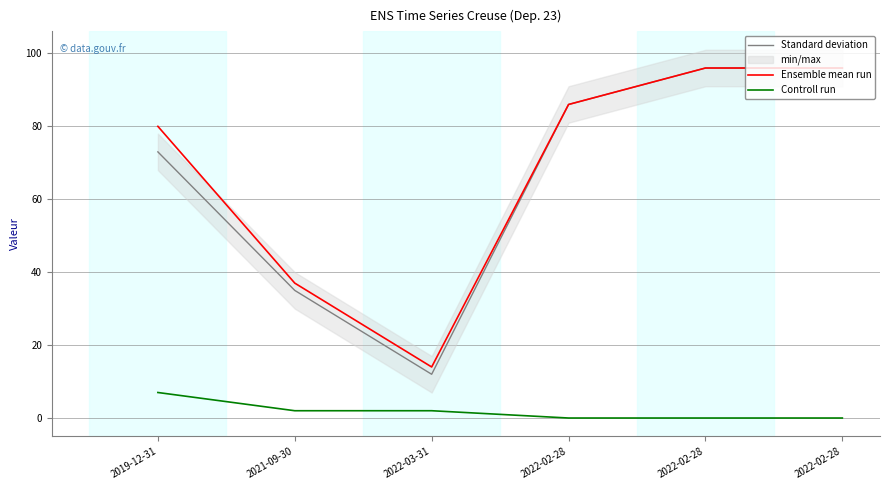

Is the value of Ensemble mean run at 2022-02-28 greater than the value of Controll run at 2022-03-31?

Yes